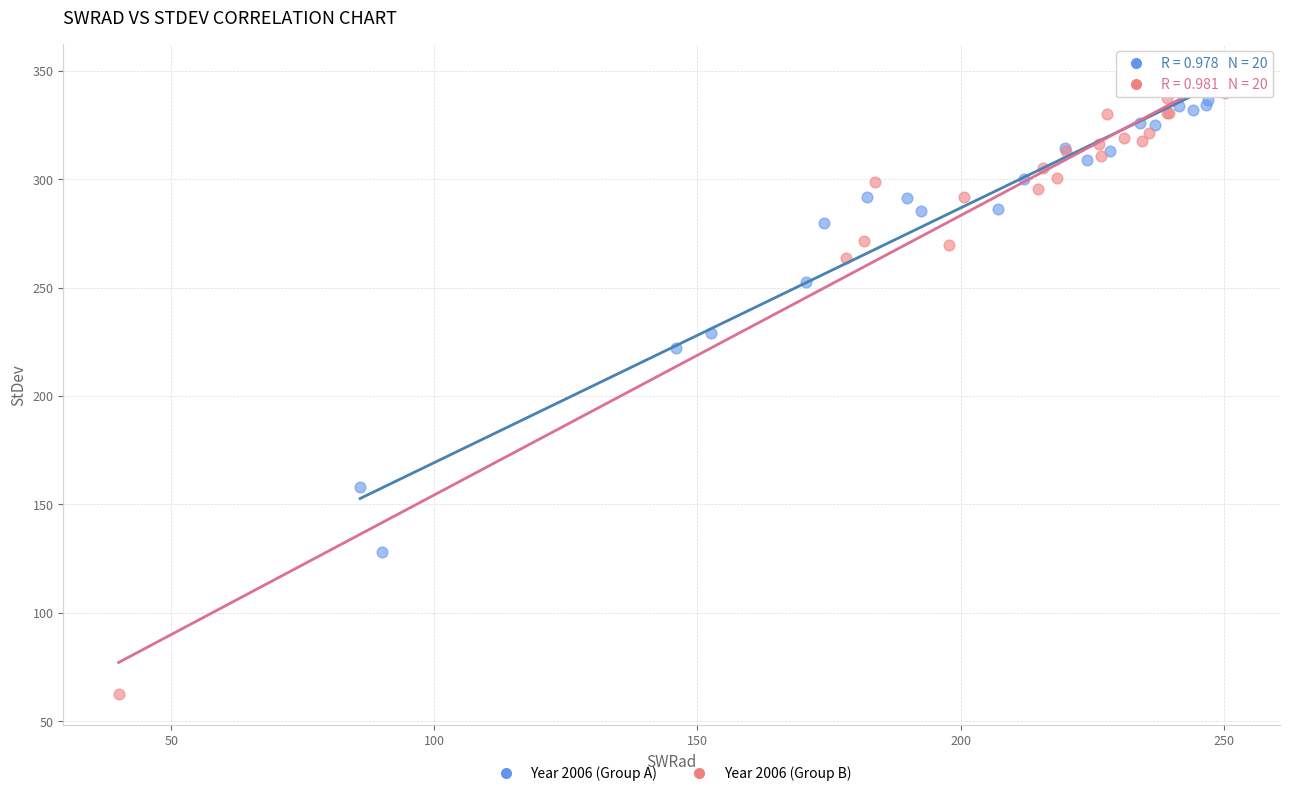

Which series reaches the minimum Y coordinate?

Year 2006 (Group B)